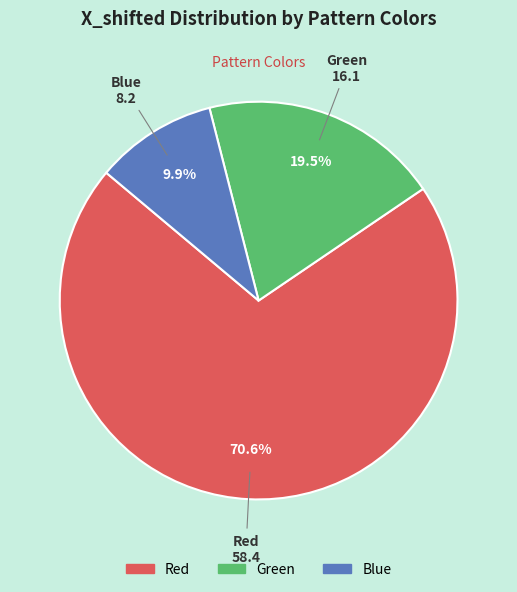

Between Green and Red, which is larger?

Red